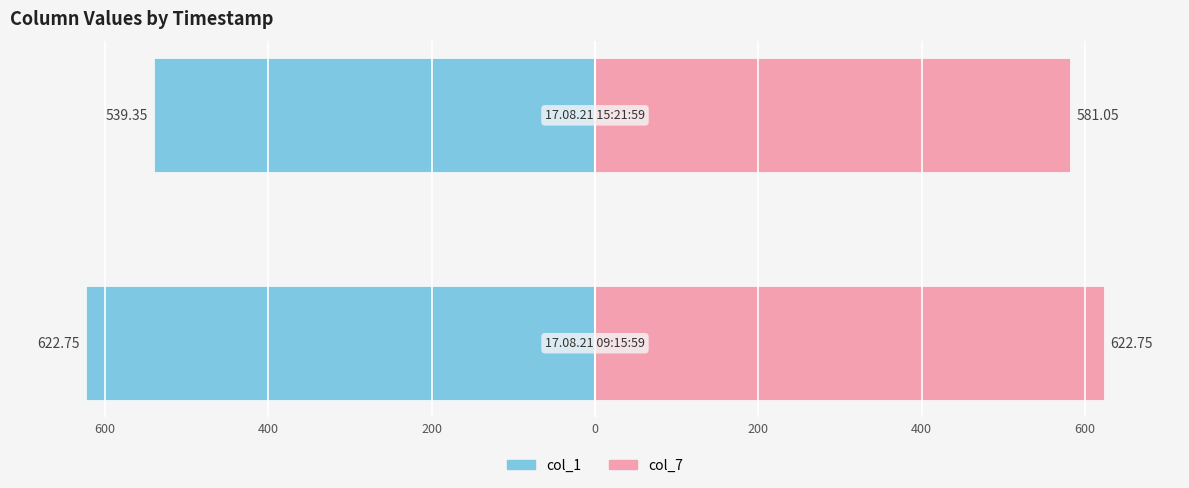

How many groups of bars are there?

2